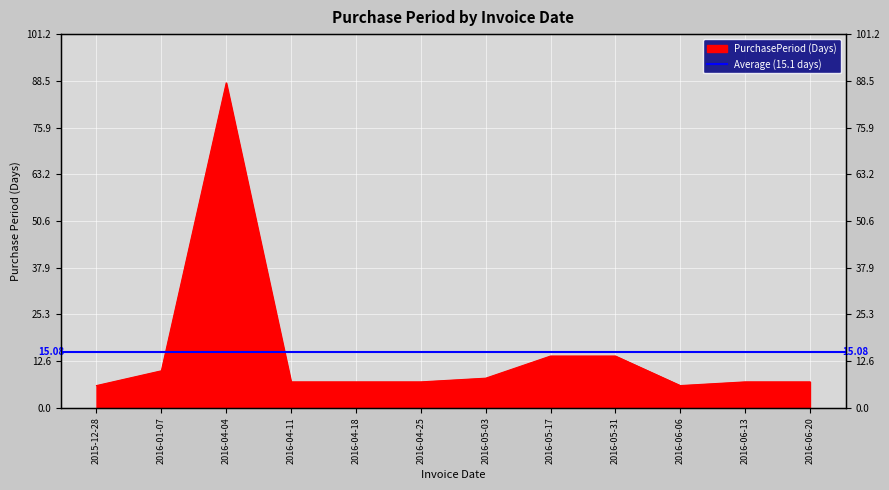

Which label corresponds to the smallest value in the chart?

2015-12-28